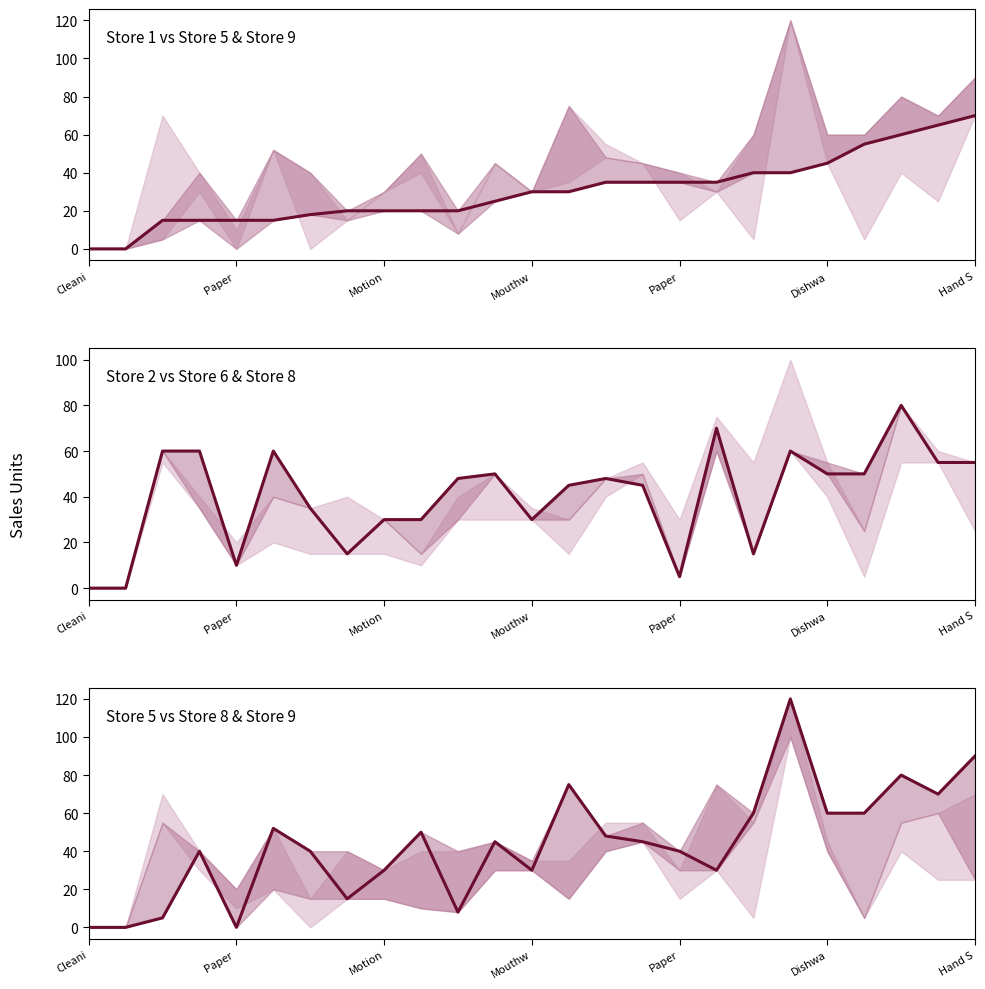

Rank the categories by Store 1 value from highest to lowest.

24, 23, 22, 21, 20, 18, 19, 14, 15, 16, 17, 12, 13, 11, 7, 8, 9, 10, Hand S, Motion, Mouthw, Paper, Dishwa, Cleani, Paper 